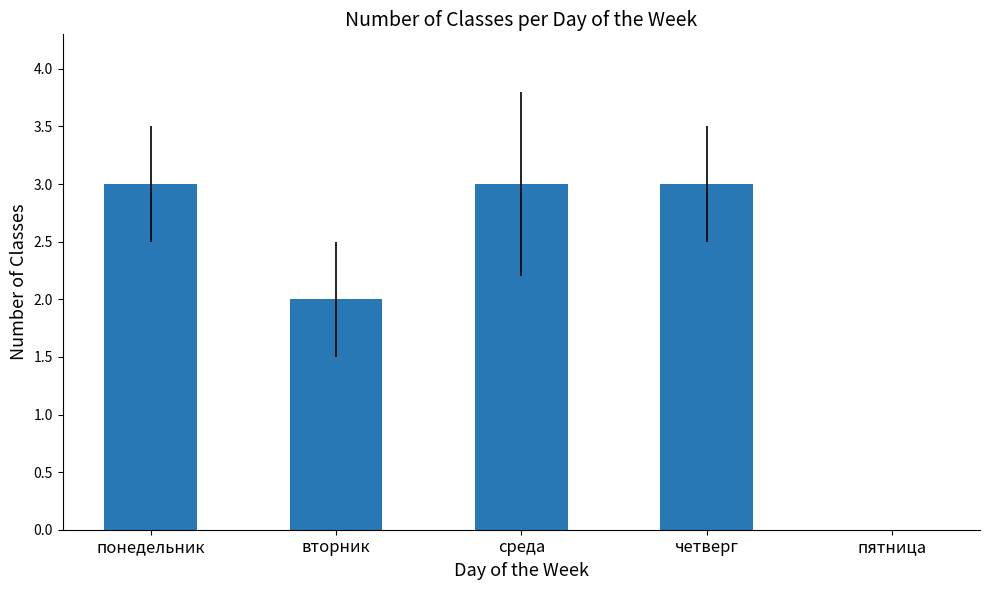

Is it true that the value at понедельник is 3?

True